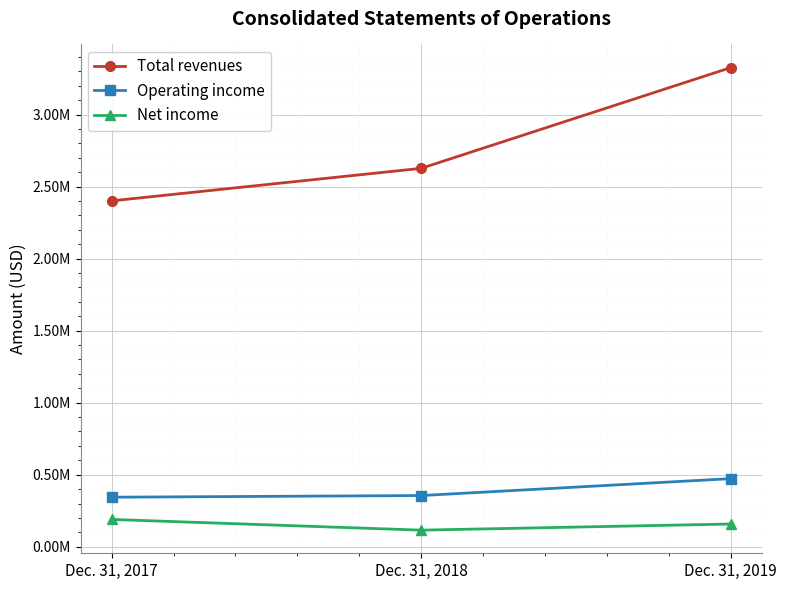

What is the total value across all series at Dec. 31, 2018?

3097062